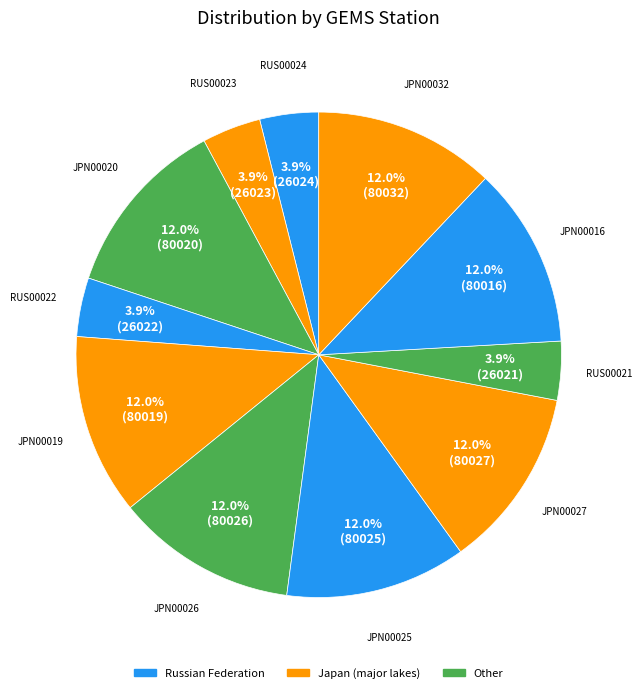

Rank the categories by value from lowest to highest.

RUS00021, RUS00022, RUS00023, RUS00024, JPN00016, JPN00019, JPN00020, JPN00025, JPN00026, JPN00027, JPN00032